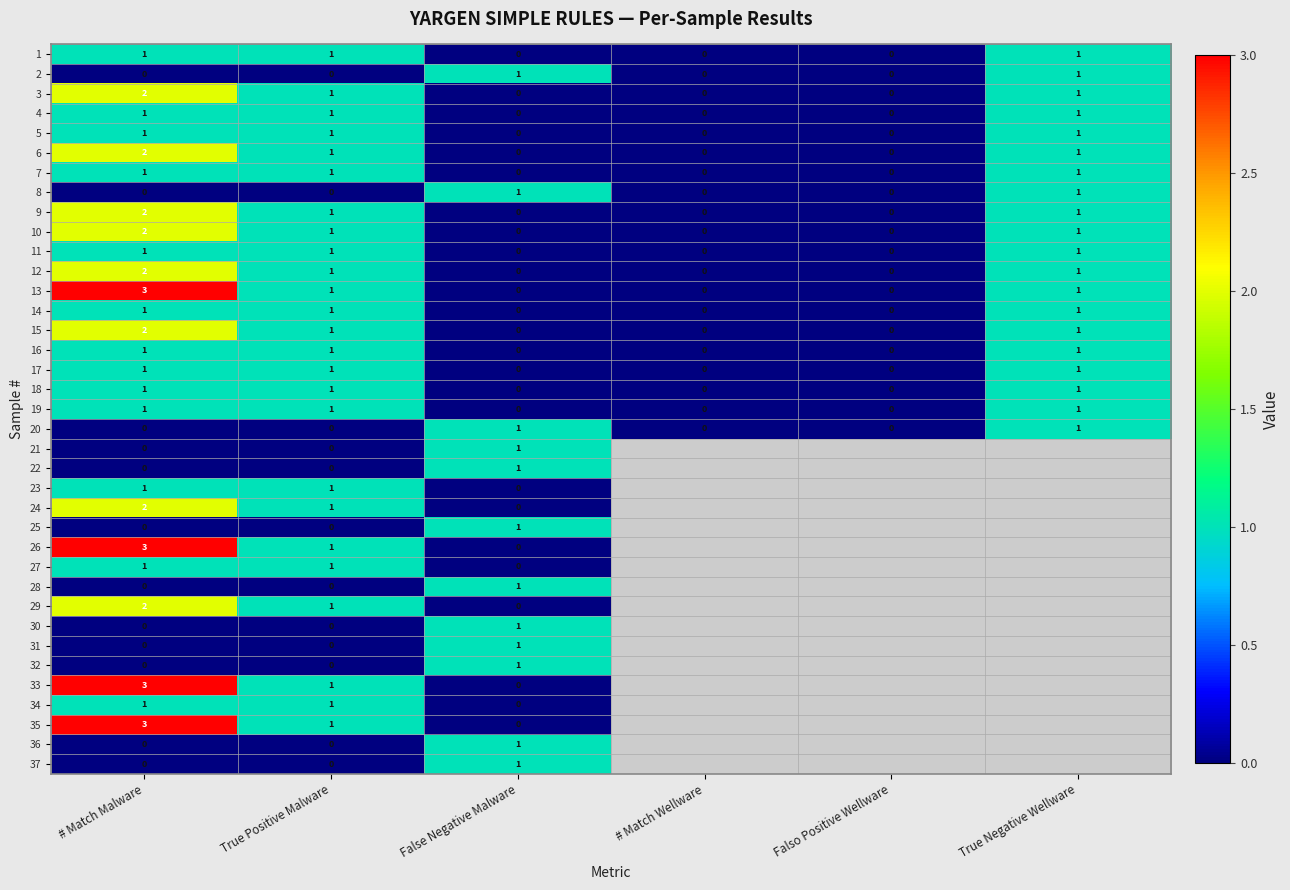

Count the number of data series in this chart.

37